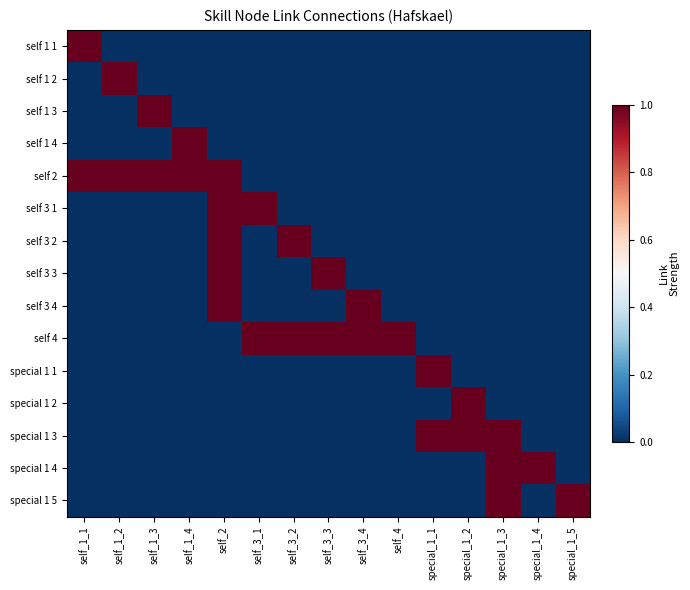

Reading right to left, extract all data points from this chart.

self 1 1: special_1_5=0	special_1_4=0	special_1_3=0	special_1_2=0	special_1_1=0	self_4=0	self_3_4=0	self_3_3=0	self_3_2=0	self_3_1=0	self_2=0	self_1_4=0	self_1_3=0	self_1_2=0	self_1_1=1
self 1 2: special_1_5=0	special_1_4=0	special_1_3=0	special_1_2=0	special_1_1=0	self_4=0	self_3_4=0	self_3_3=0	self_3_2=0	self_3_1=0	self_2=0	self_1_4=0	self_1_3=0	self_1_2=1	self_1_1=0
self 1 3: special_1_5=0	special_1_4=0	special_1_3=0	special_1_2=0	special_1_1=0	self_4=0	self_3_4=0	self_3_3=0	self_3_2=0	self_3_1=0	self_2=0	self_1_4=0	self_1_3=1	self_1_2=0	self_1_1=0
self 1 4: special_1_5=0	special_1_4=0	special_1_3=0	special_1_2=0	special_1_1=0	self_4=0	self_3_4=0	self_3_3=0	self_3_2=0	self_3_1=0	self_2=0	self_1_4=1	self_1_3=0	self_1_2=0	self_1_1=0
self 2: special_1_5=0	special_1_4=0	special_1_3=0	special_1_2=0	special_1_1=0	self_4=0	self_3_4=0	self_3_3=0	self_3_2=0	self_3_1=0	self_2=1	self_1_4=1	self_1_3=1	self_1_2=1	self_1_1=1
self 3 1: special_1_5=0	special_1_4=0	special_1_3=0	special_1_2=0	special_1_1=0	self_4=0	self_3_4=0	self_3_3=0	self_3_2=0	self_3_1=1	self_2=1	self_1_4=0	self_1_3=0	self_1_2=0	self_1_1=0
self 3 2: special_1_5=0	special_1_4=0	special_1_3=0	special_1_2=0	special_1_1=0	self_4=0	self_3_4=0	self_3_3=0	self_3_2=1	self_3_1=0	self_2=1	self_1_4=0	self_1_3=0	self_1_2=0	self_1_1=0
self 3 3: special_1_5=0	special_1_4=0	special_1_3=0	special_1_2=0	special_1_1=0	self_4=0	self_3_4=0	self_3_3=1	self_3_2=0	self_3_1=0	self_2=1	self_1_4=0	self_1_3=0	self_1_2=0	self_1_1=0
self 3 4: special_1_5=0	special_1_4=0	special_1_3=0	special_1_2=0	special_1_1=0	self_4=0	self_3_4=1	self_3_3=0	self_3_2=0	self_3_1=0	self_2=1	self_1_4=0	self_1_3=0	self_1_2=0	self_1_1=0
self 4: special_1_5=0	special_1_4=0	special_1_3=0	special_1_2=0	special_1_1=0	self_4=1	self_3_4=1	self_3_3=1	self_3_2=1	self_3_1=1	self_2=0	self_1_4=0	self_1_3=0	self_1_2=0	self_1_1=0
special 1 1: special_1_5=0	special_1_4=0	special_1_3=0	special_1_2=0	special_1_1=1	self_4=0	self_3_4=0	self_3_3=0	self_3_2=0	self_3_1=0	self_2=0	self_1_4=0	self_1_3=0	self_1_2=0	self_1_1=0
special 1 2: special_1_5=0	special_1_4=0	special_1_3=0	special_1_2=1	special_1_1=0	self_4=0	self_3_4=0	self_3_3=0	self_3_2=0	self_3_1=0	self_2=0	self_1_4=0	self_1_3=0	self_1_2=0	self_1_1=0
special 1 3: special_1_5=0	special_1_4=0	special_1_3=1	special_1_2=1	special_1_1=1	self_4=0	self_3_4=0	self_3_3=0	self_3_2=0	self_3_1=0	self_2=0	self_1_4=0	self_1_3=0	self_1_2=0	self_1_1=0
special 1 4: special_1_5=0	special_1_4=1	special_1_3=1	special_1_2=0	special_1_1=0	self_4=0	self_3_4=0	self_3_3=0	self_3_2=0	self_3_1=0	self_2=0	self_1_4=0	self_1_3=0	self_1_2=0	self_1_1=0
special 1 5: special_1_5=1	special_1_4=0	special_1_3=1	special_1_2=0	special_1_1=0	self_4=0	self_3_4=0	self_3_3=0	self_3_2=0	self_3_1=0	self_2=0	self_1_4=0	self_1_3=0	self_1_2=0	self_1_1=0